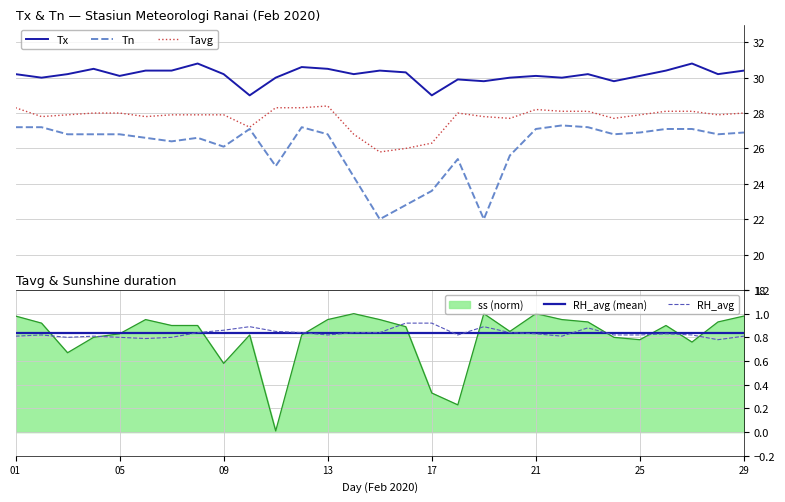

At which label does RH_avg_norm reach its peak?

16